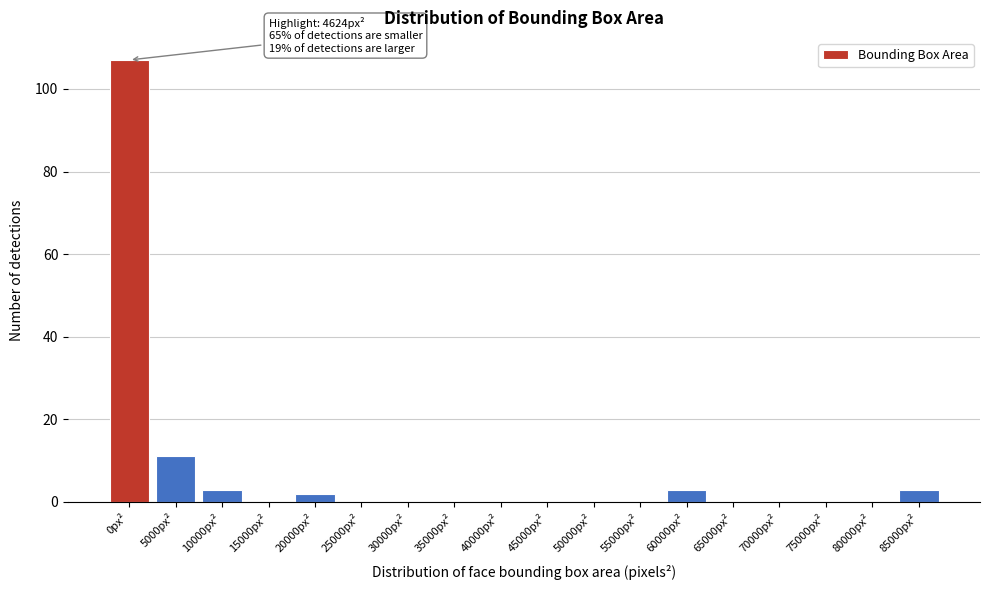

Reading left to right, list all the values displayed in this chart.

0px²=107	5000px²=11	10000px²=3	15000px²=0	20000px²=2	25000px²=0	30000px²=0	35000px²=0	40000px²=0	45000px²=0	50000px²=0	55000px²=0	60000px²=3	65000px²=0	70000px²=0	75000px²=0	80000px²=0	85000px²=3